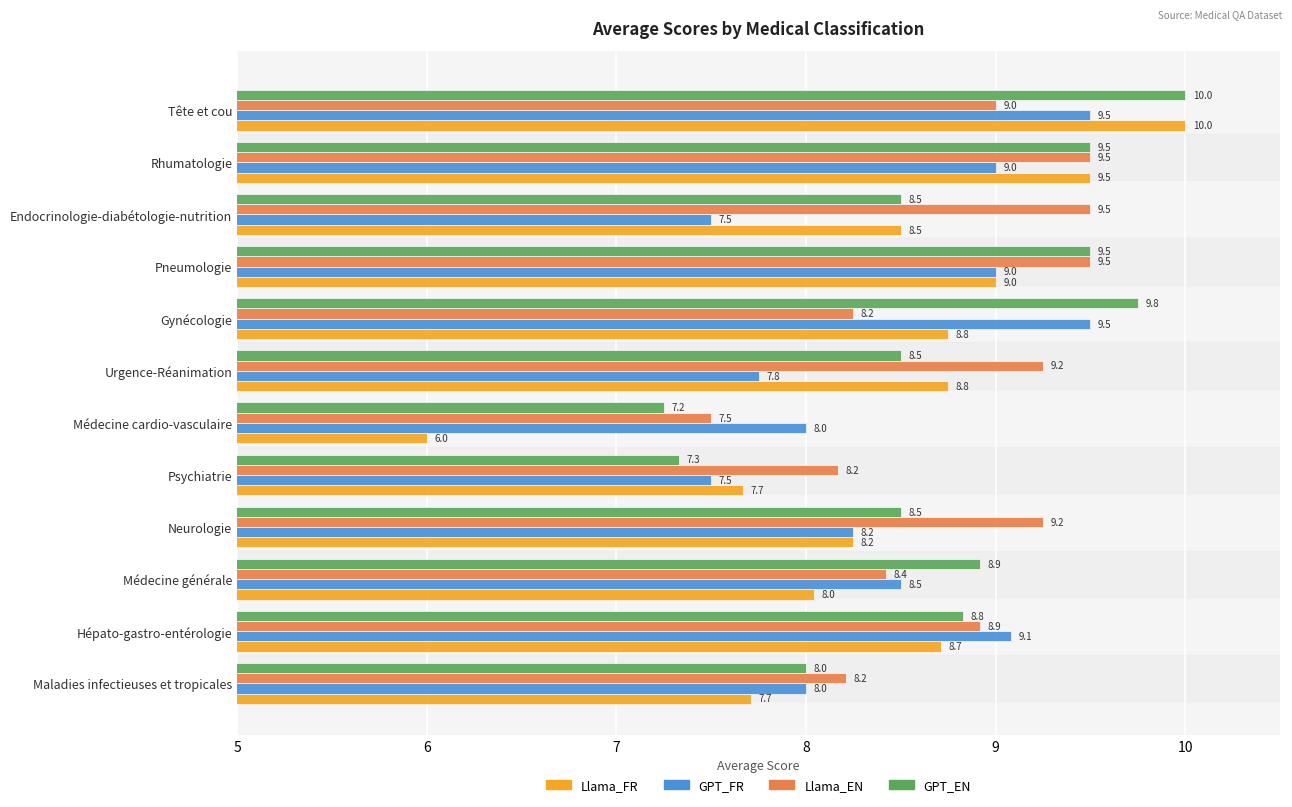

List the series in order of their overall mean, highest first.

Llama_EN, GPT_EN, GPT_FR, Llama_FR